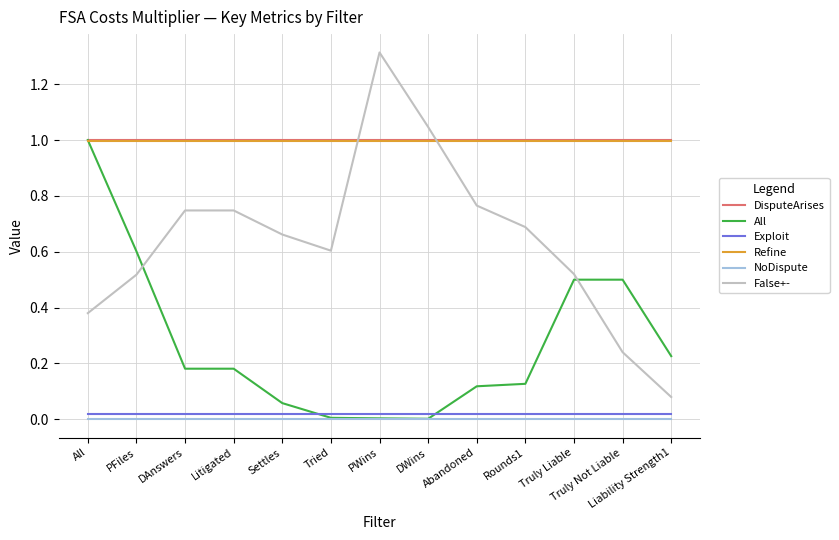

Which series has the widest spread of values?

False+-